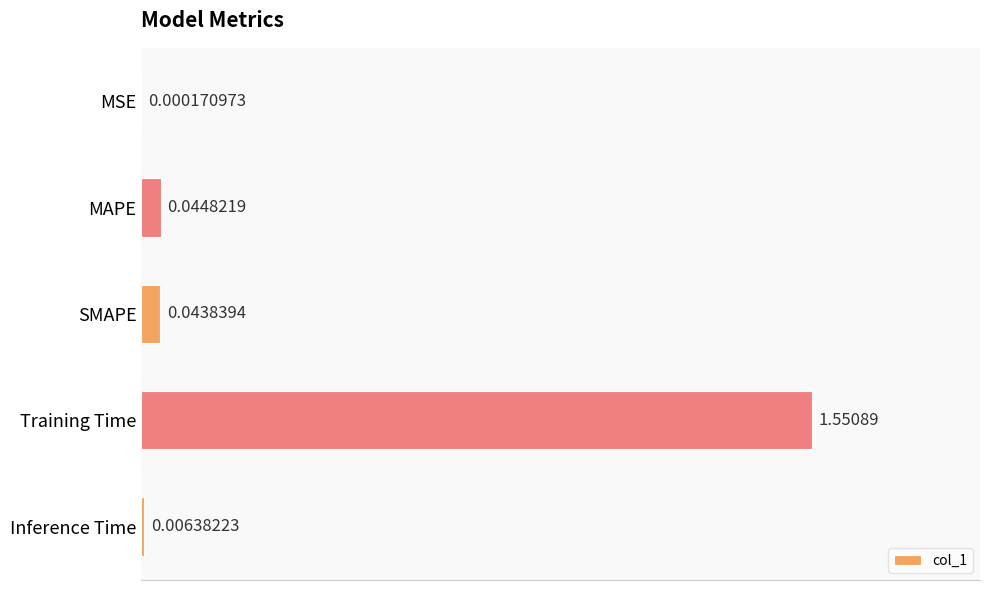

Where is the data nearest to the value 0?

MSE